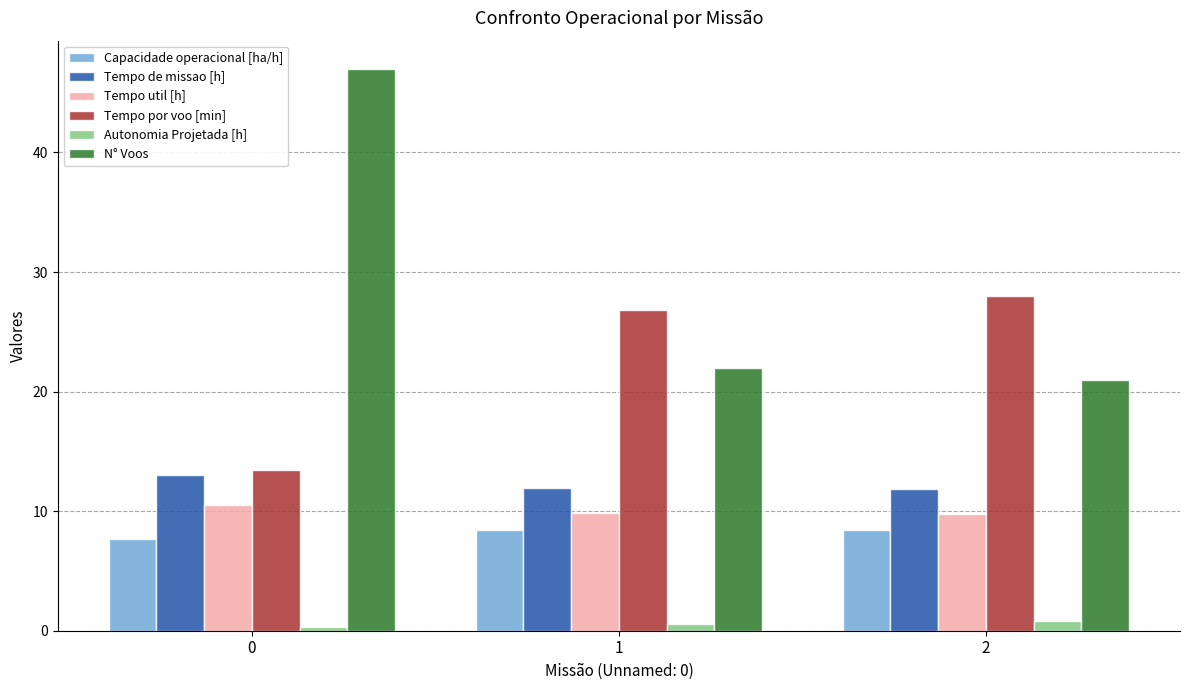

What is the maximum value shown in the chart?

47.0